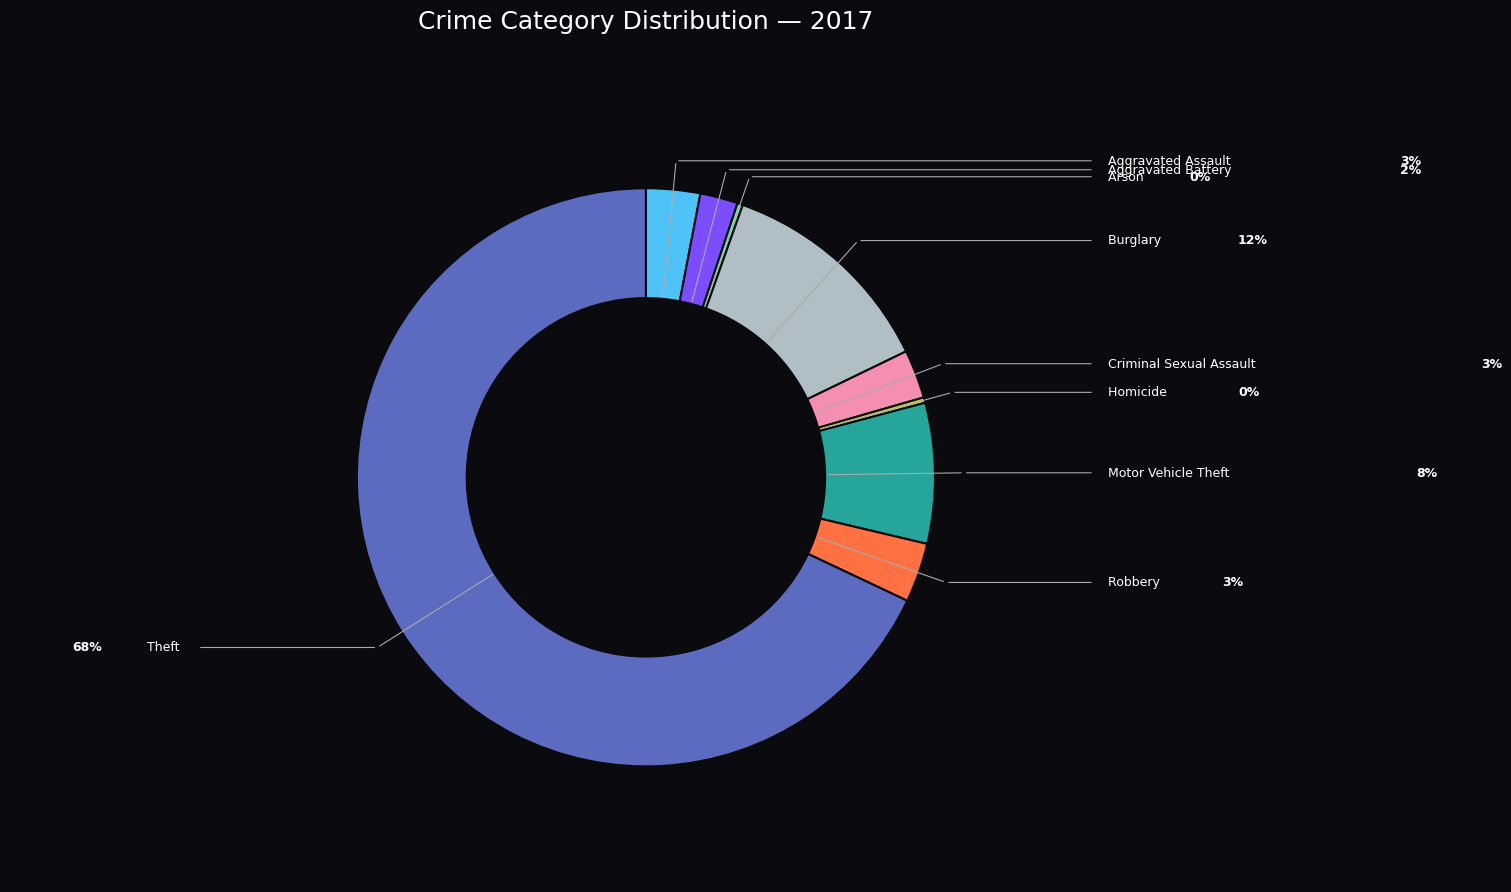

Is there any slice that represents more than half of the pie?

Yes